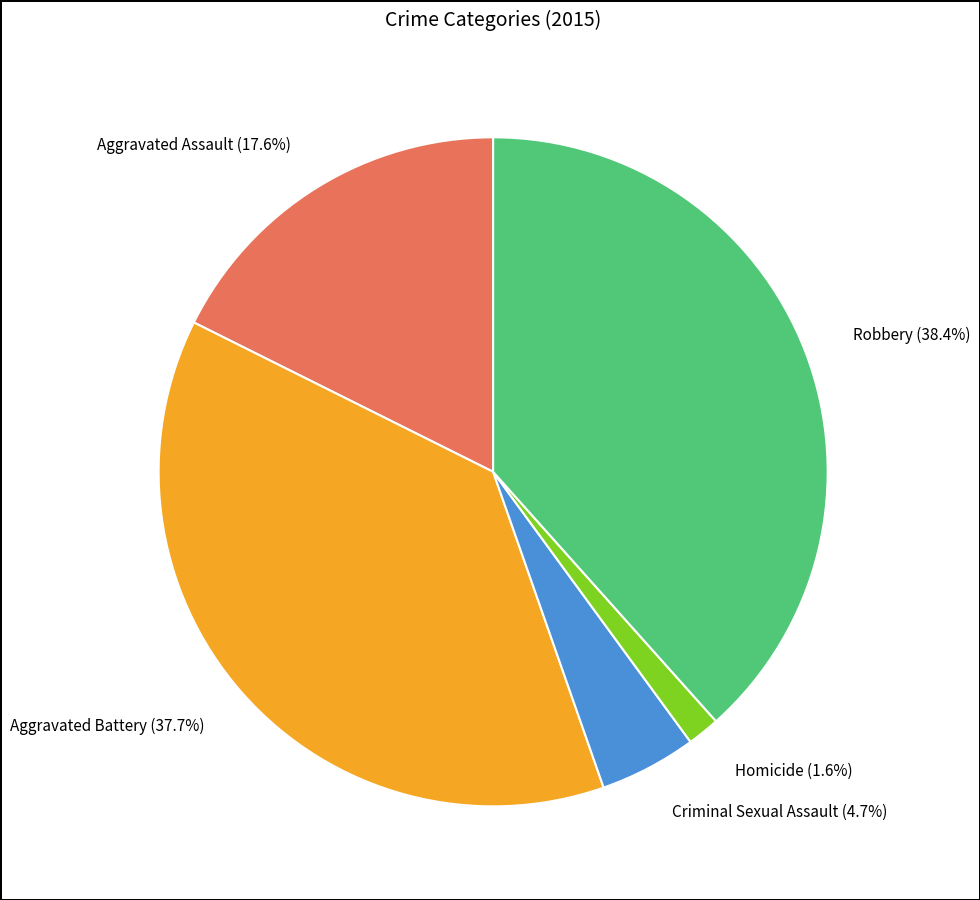

Is there a majority slice in this chart?

No